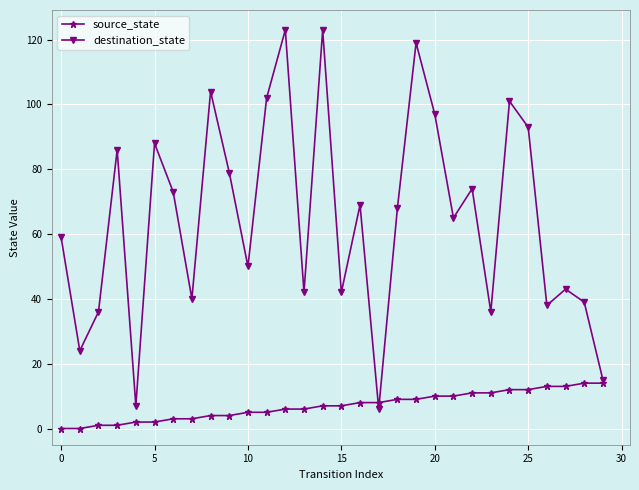

What is the difference between the second highest and second lowest values in the destination_state series?

116